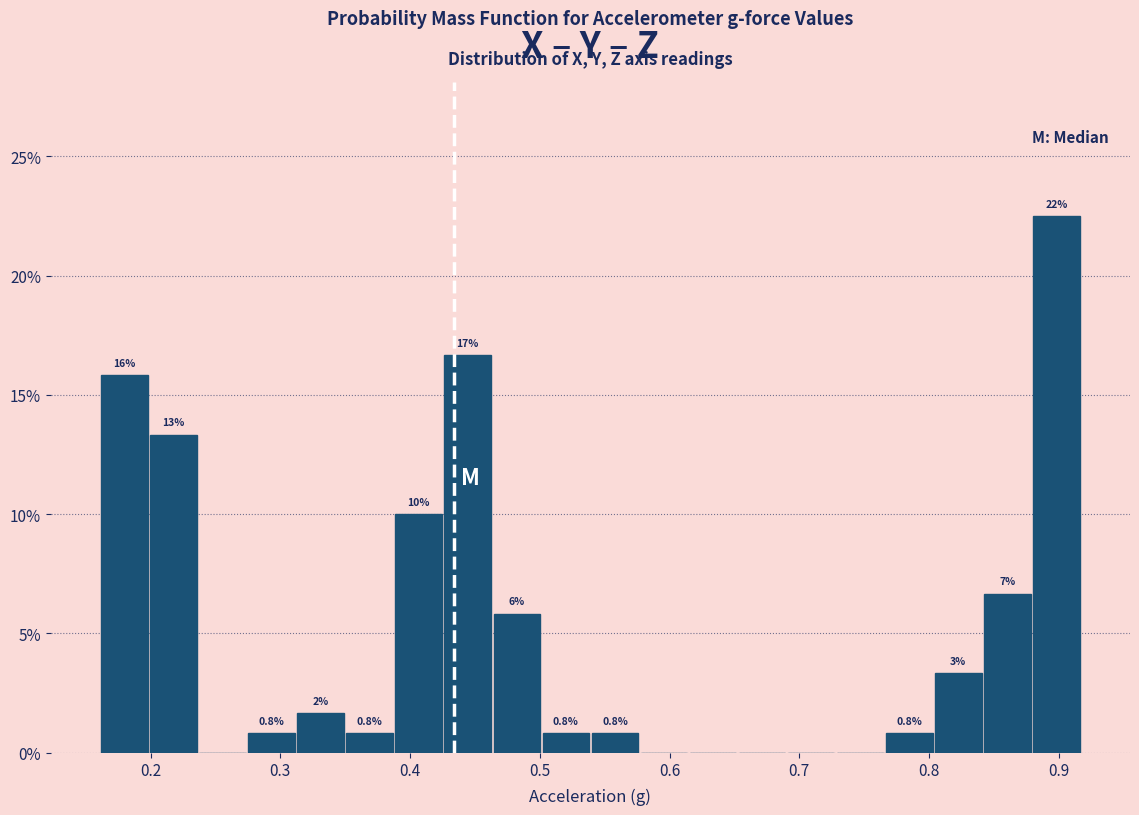

Read against the x-axis, roughly where is the centre of the tallest bar?

0.90